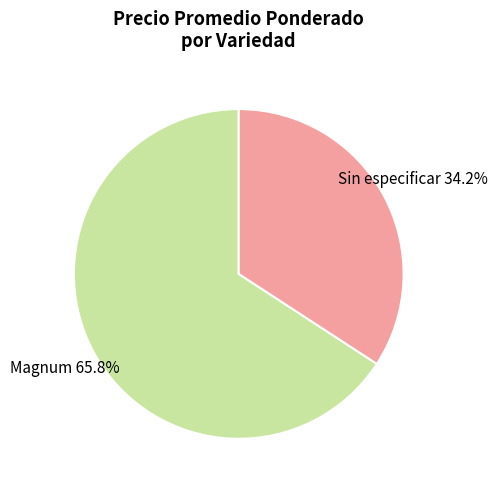

Does any single category account for the majority?

Yes